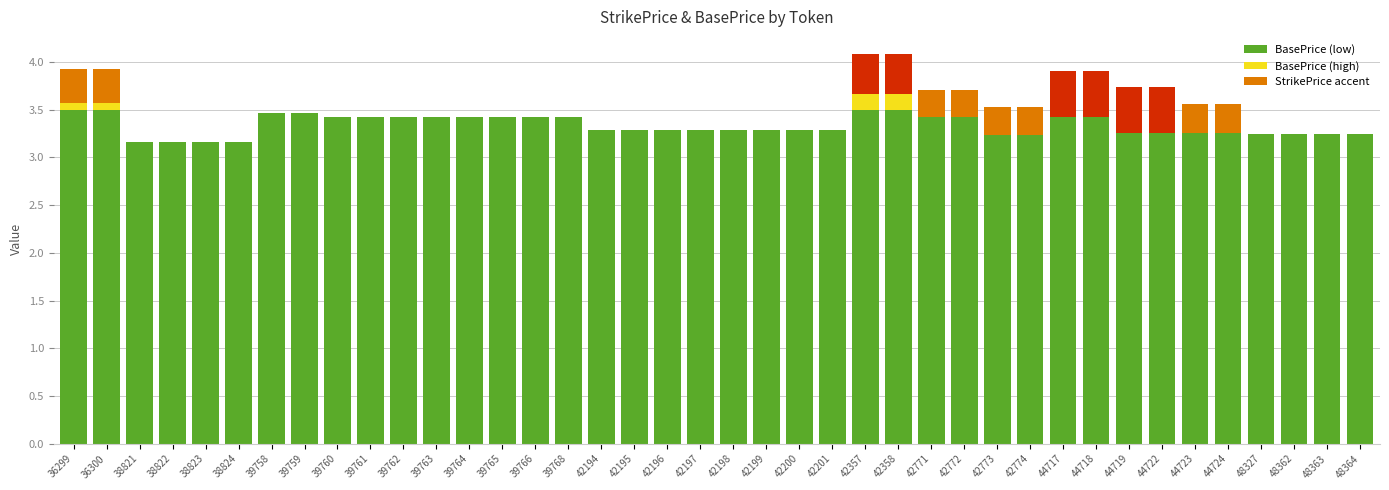

The BasePrice (low) series shows 4.5 at 39758. True or false?

False